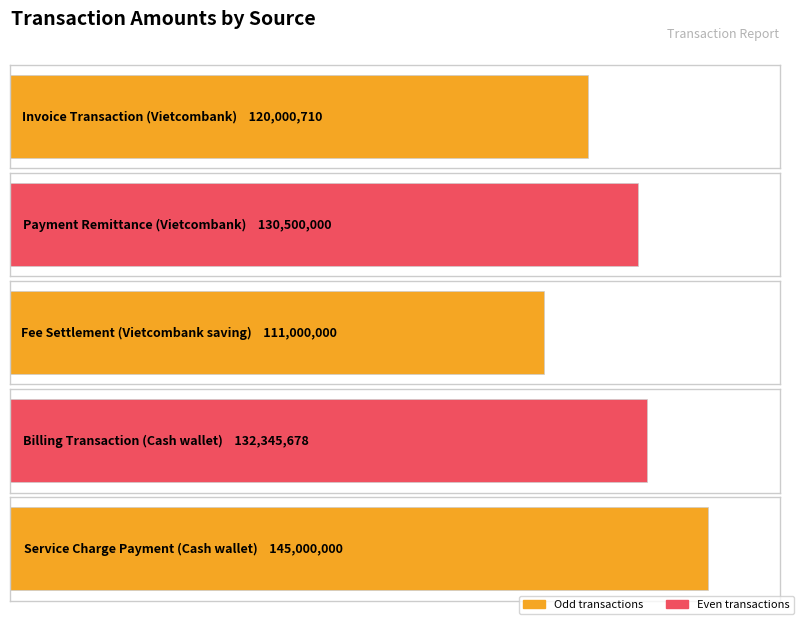

Where is the data nearest to the value 128000000?

Vietcombank